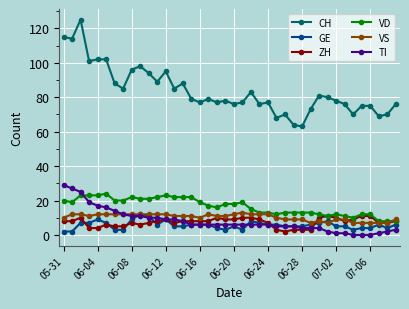

Which series has the largest total across all categories?

CH